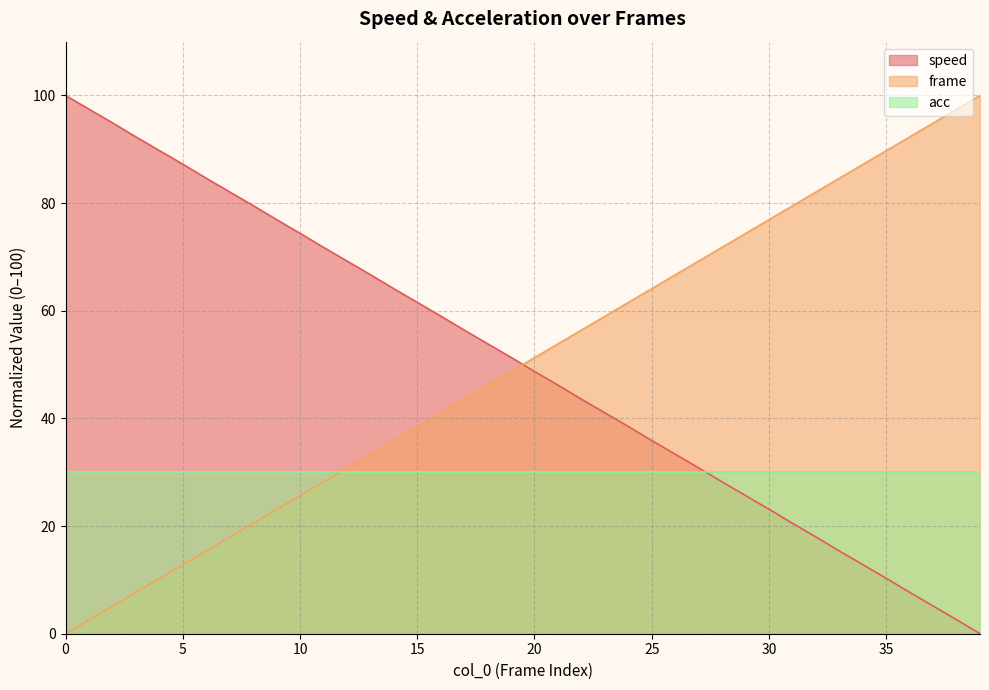

What are all the series names shown in the legend?

speed, frame, acc